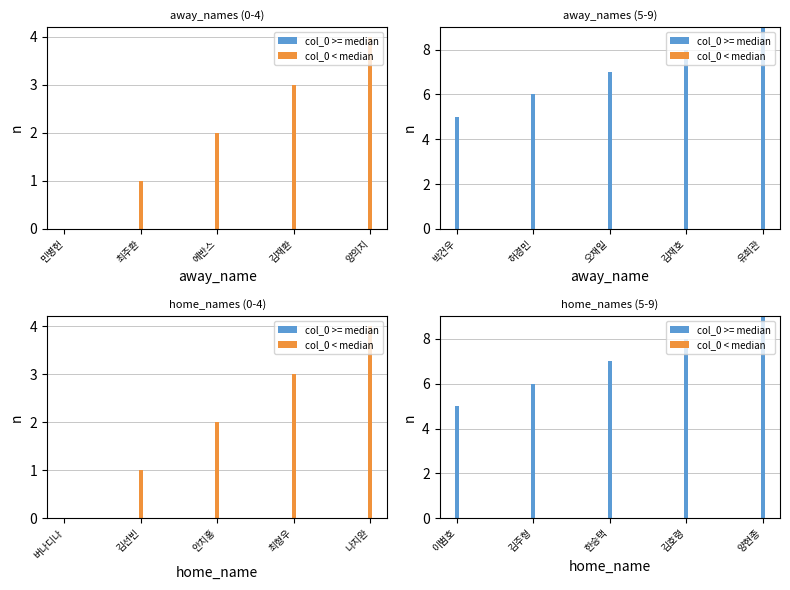

The col_0 >= median series shows 8 at 김호령. True or false?

True